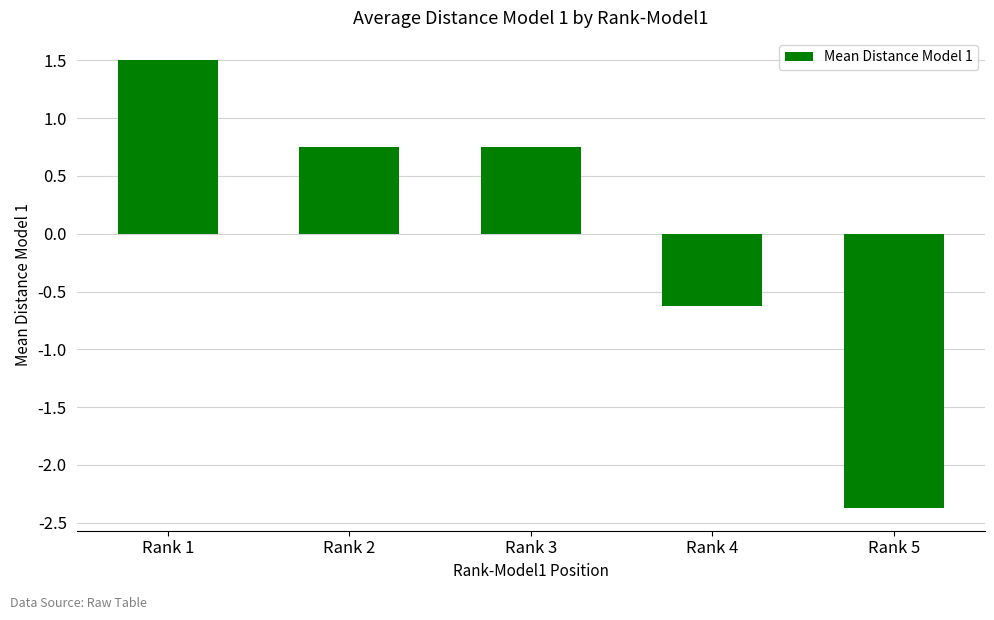

What is the minimum value shown in the chart?

-2.4